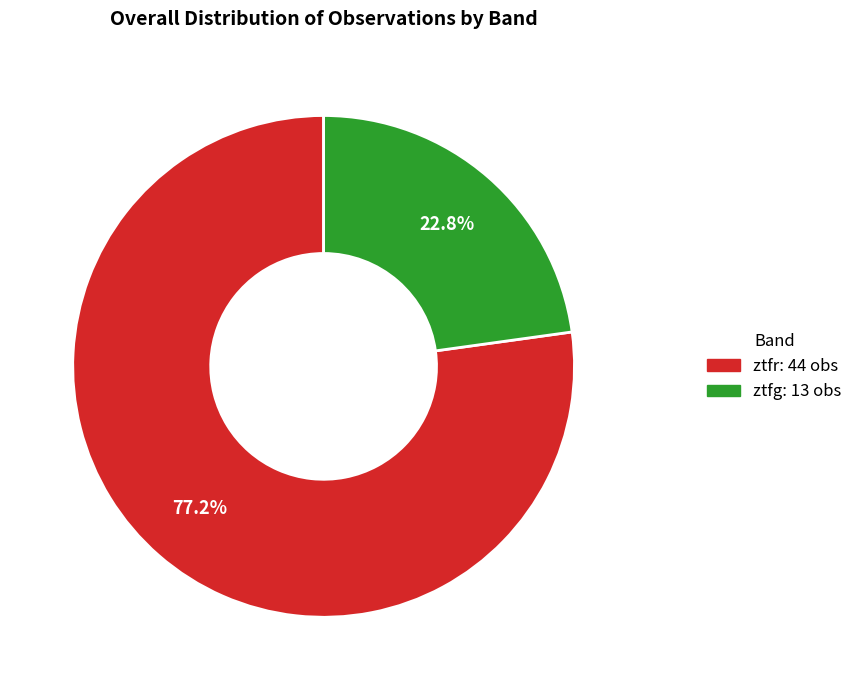

What is the smallest slice in the pie chart?

ztfg